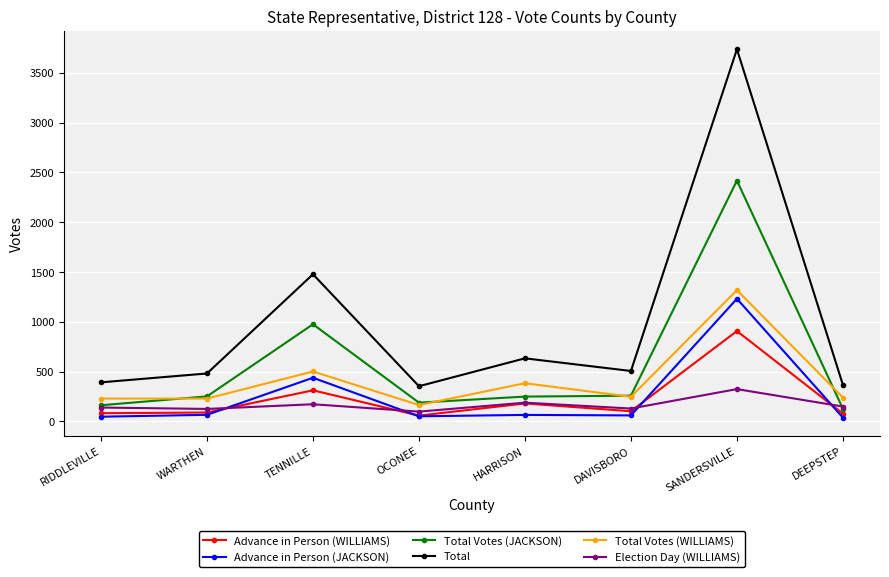

The Advance in Person (WILLIAMS) series shows 908 at SANDERSVILLE. True or false?

True